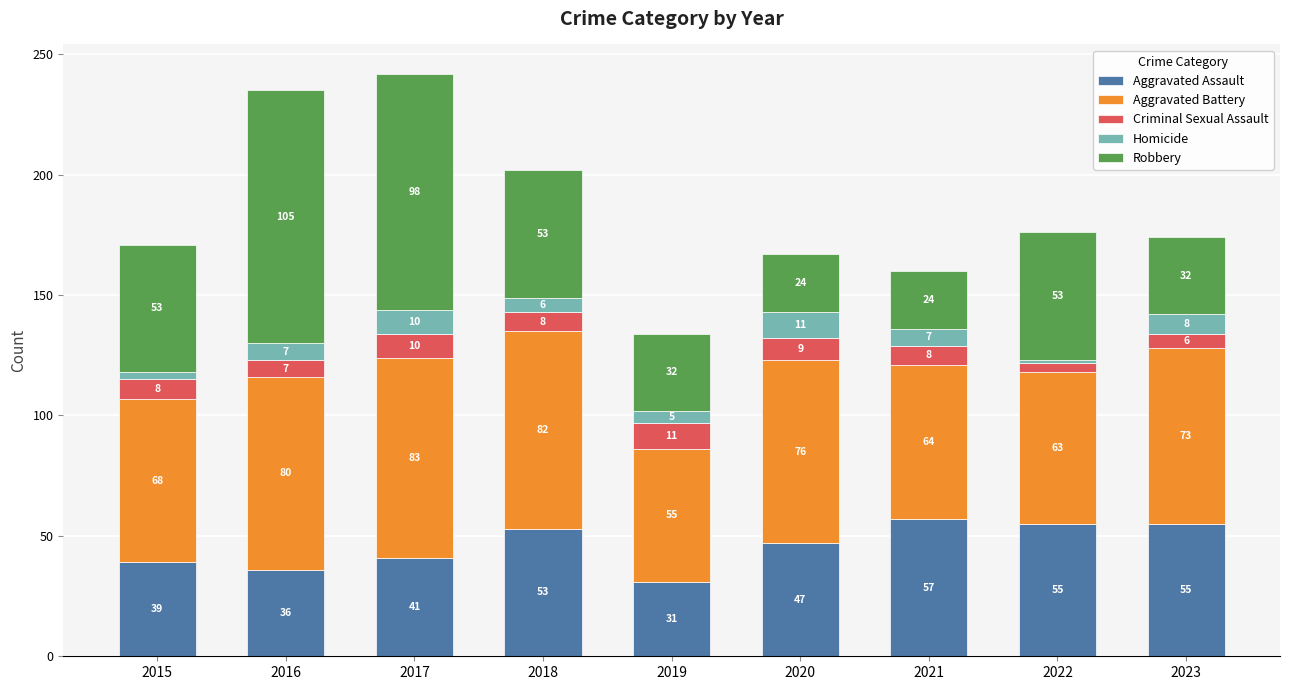

Which category has the highest value in the Aggravated Assault series?

2021